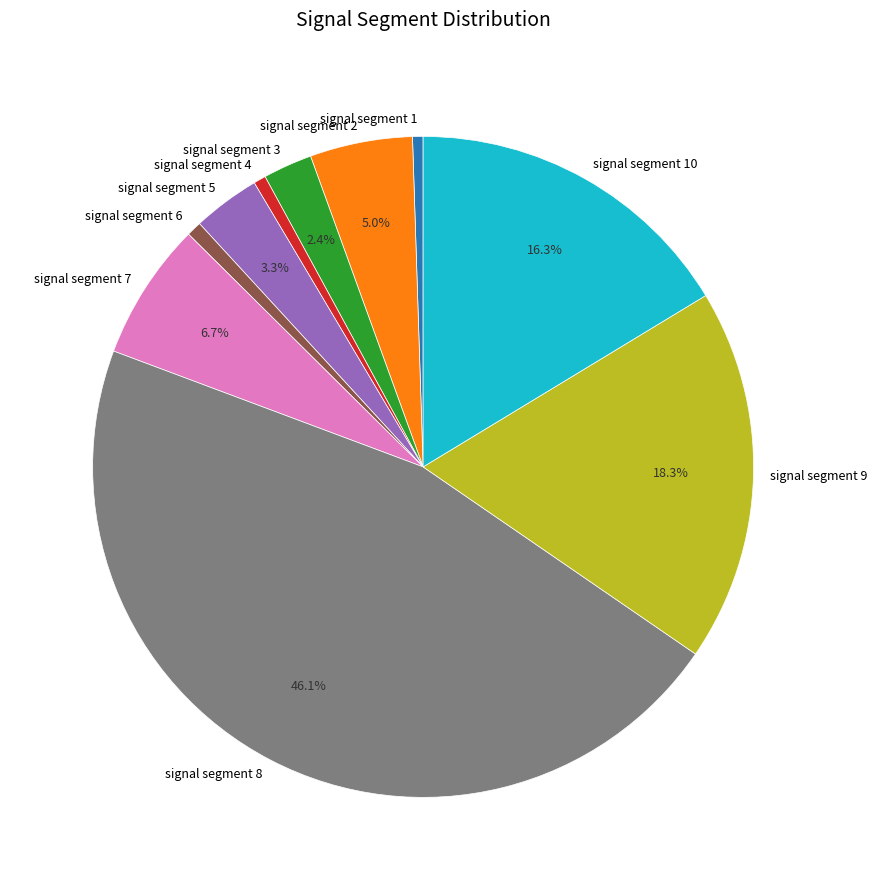

Is it true that signal segment 7 is 1% of the pie?

False